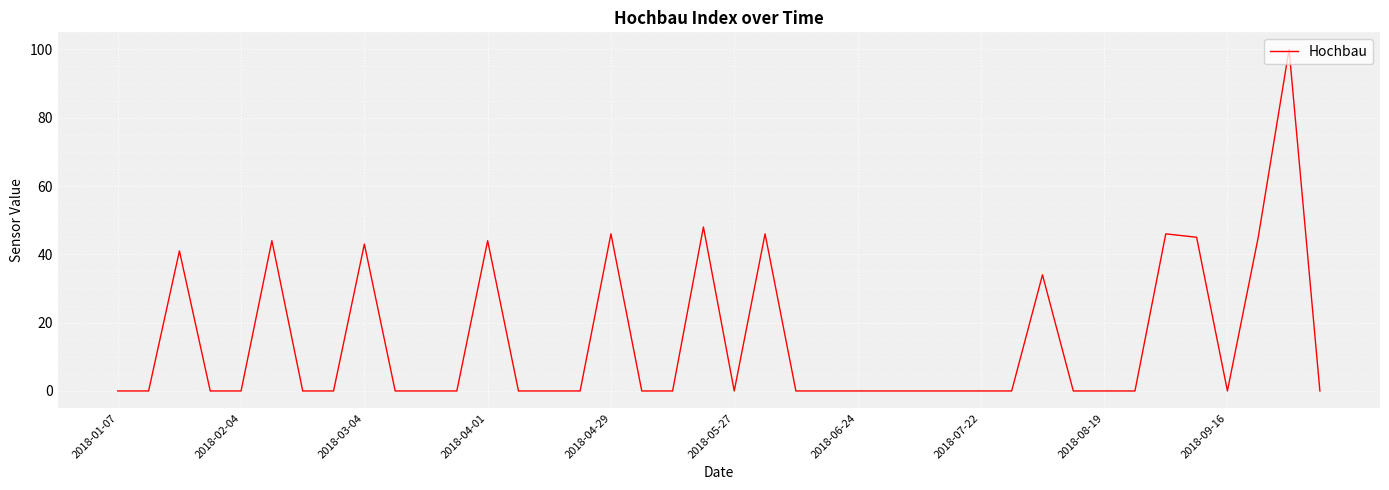

What is the maximum value shown in the chart?

100